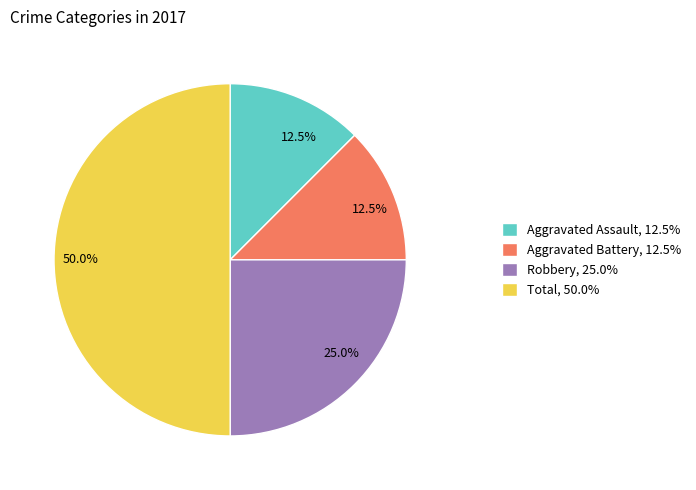

How many segments does this pie chart have?

4